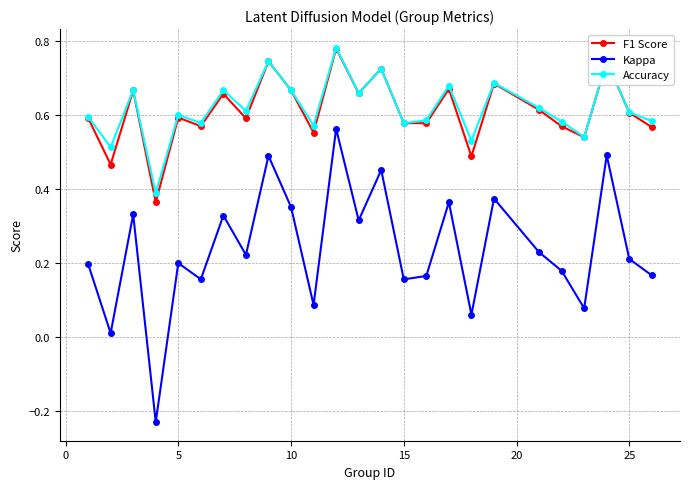

What are all the series names shown in the legend?

F1 Score, Kappa, Accuracy